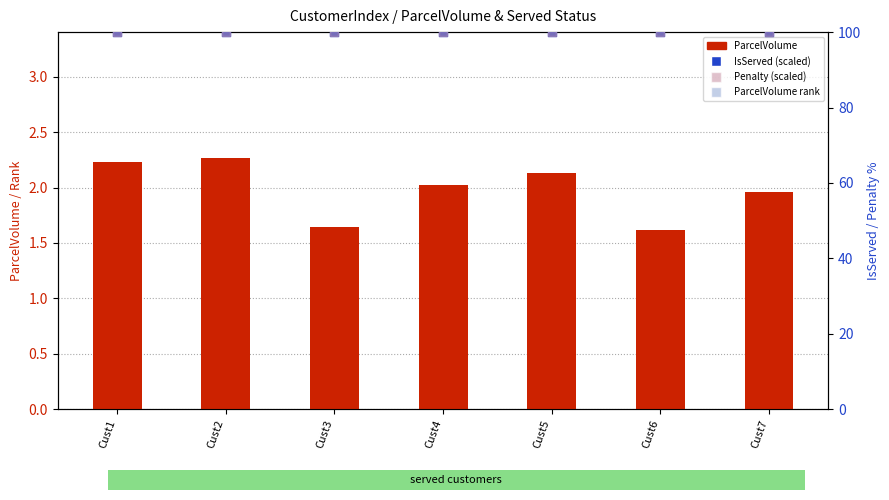

At which category is the sum across all series the highest?

Cust2